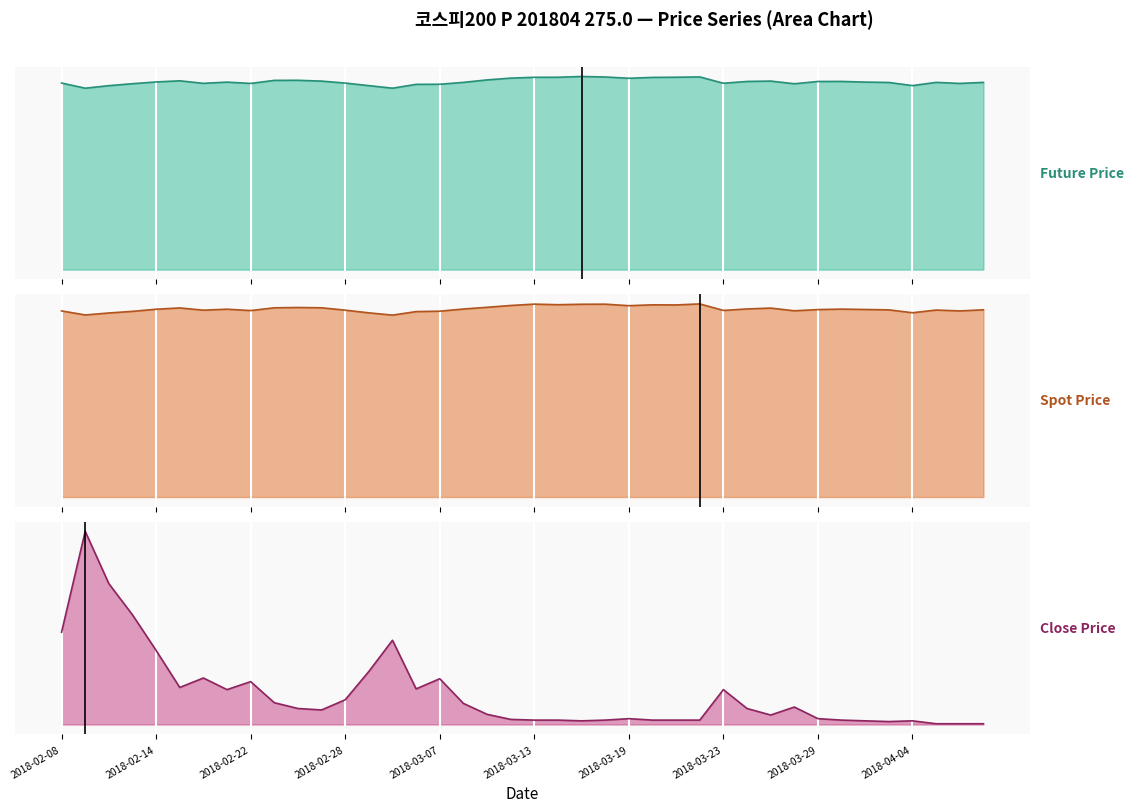

Which category has the highest value across all series?

2018-03-15